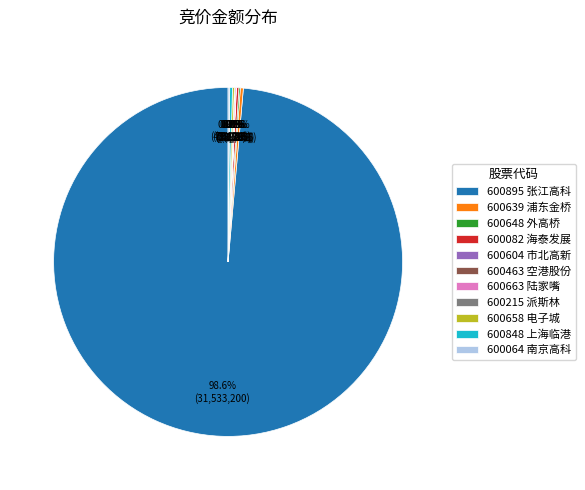

What portion of the pie excludes 600639 浦东金桥?

99.7%